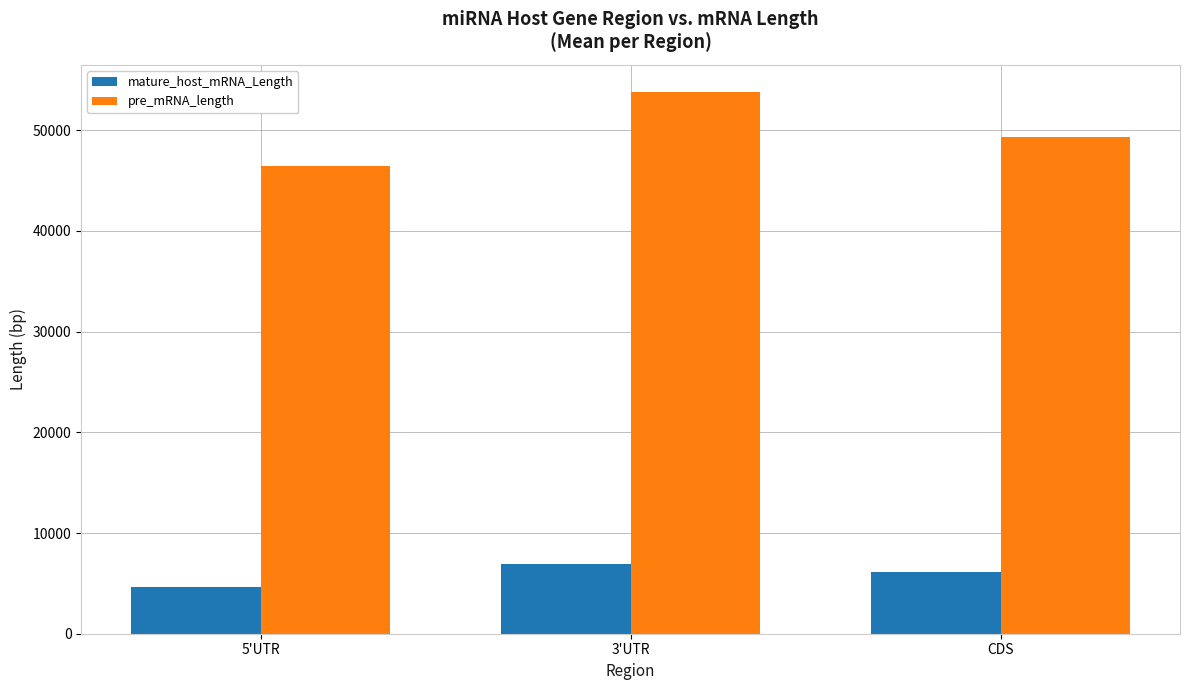

What is the smallest value displayed?

4638